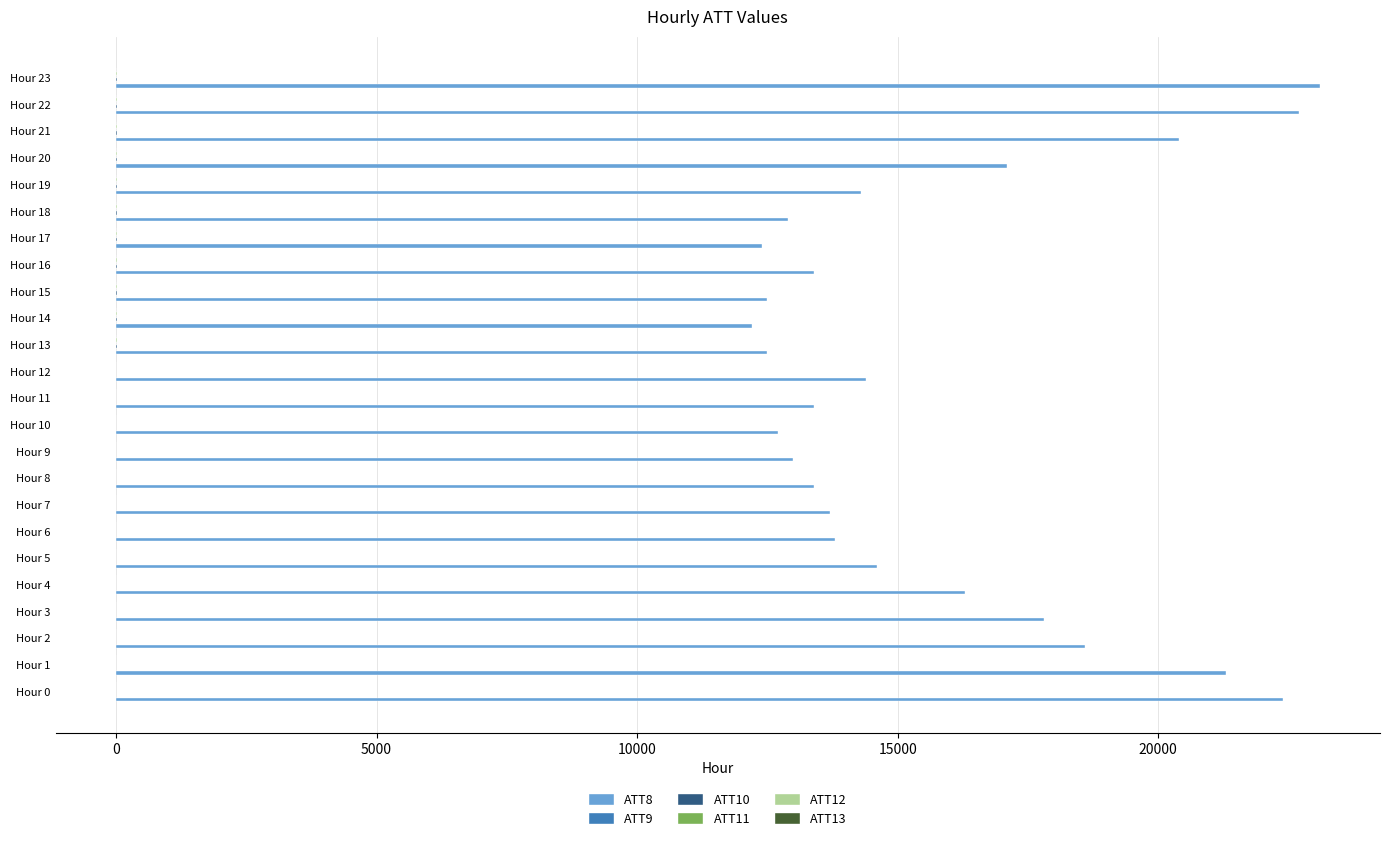

Which series has the largest total across all categories?

ATT8